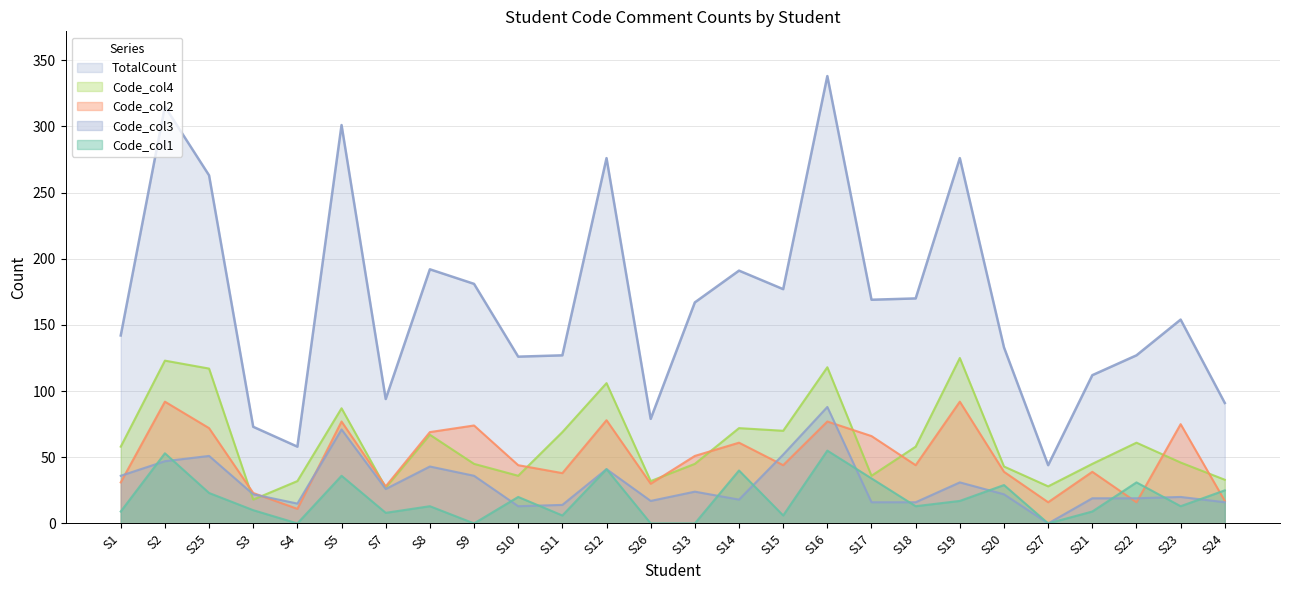

At which category does Code_col3 reach its first local valley?

S4